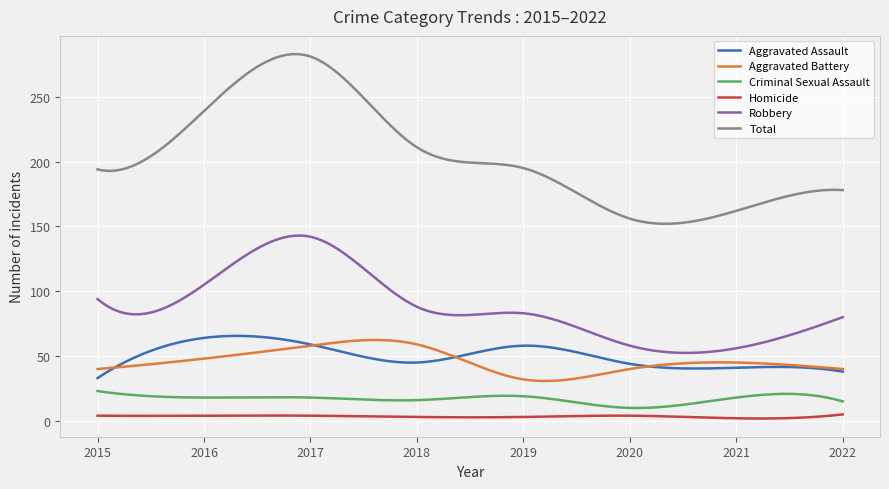

What is the greatest value displayed?

282.9